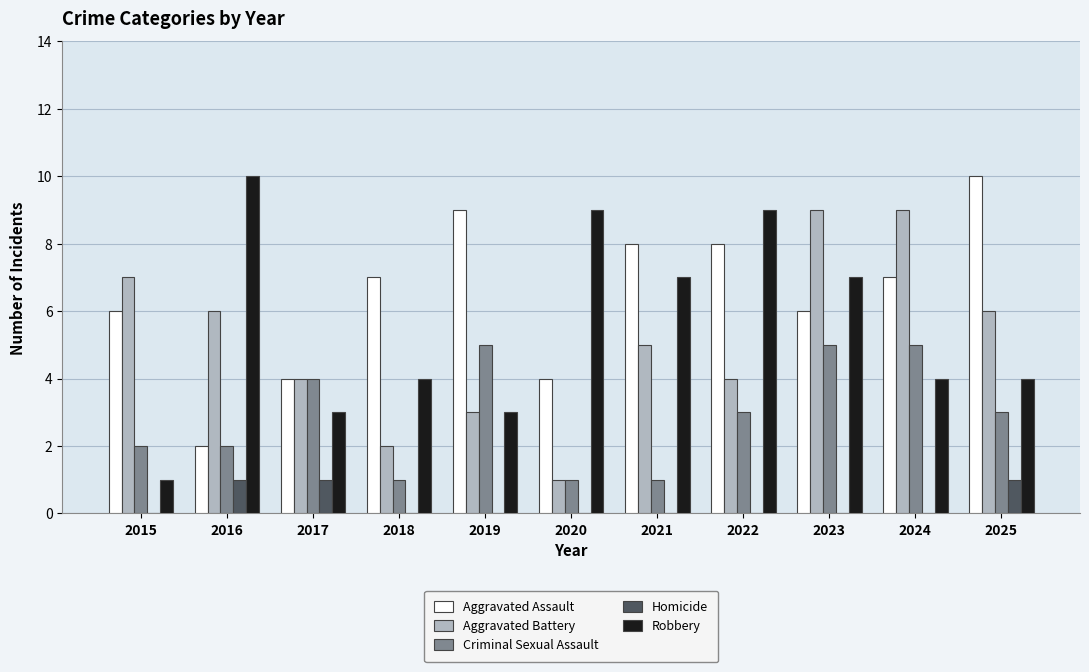

The value of Homicide at 2015 is 1. True or false?

False